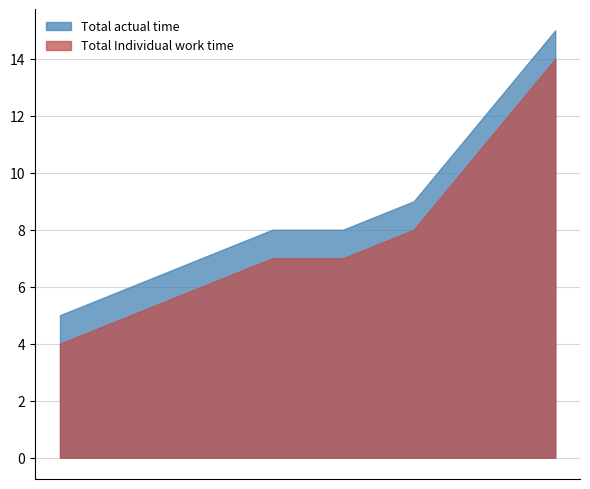

What is the lowest value of the Total actual time series?

5